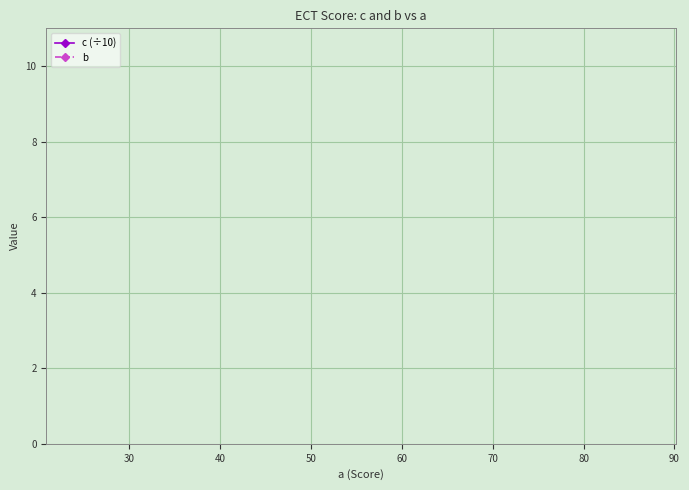

Does the chart display data point markers on the line(s)?

No